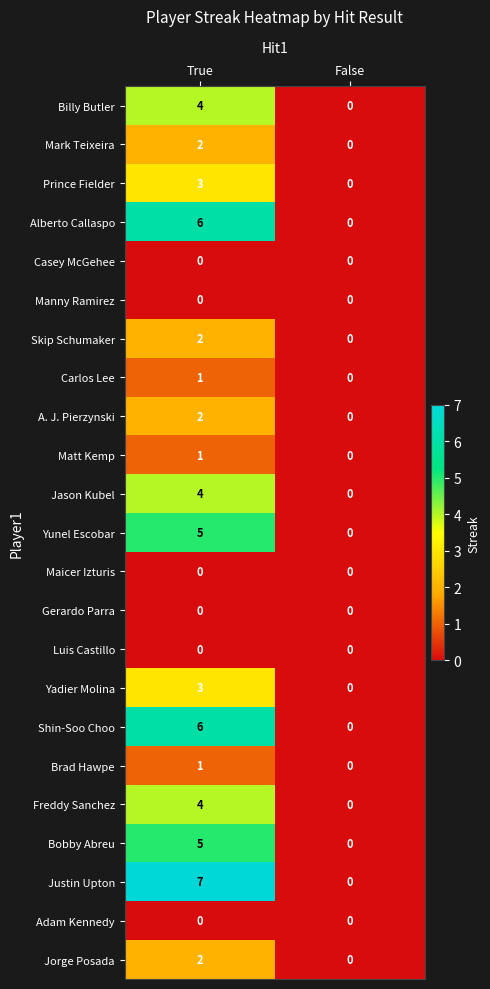

The Skip Schumaker series shows 1 at True. True or false?

False